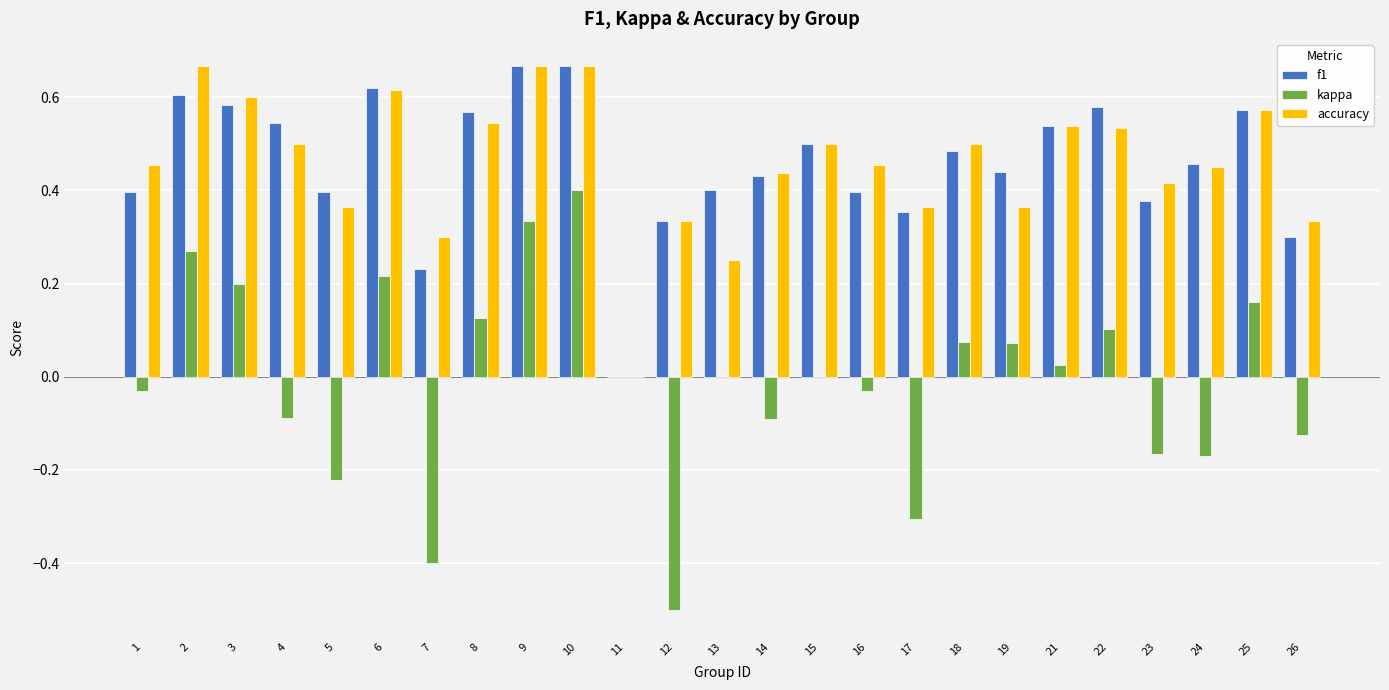

The accuracy series shows 0.8 at 8. True or false?

False